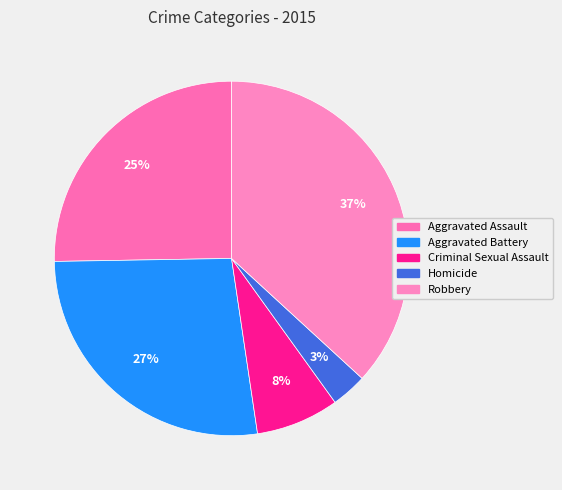

To the nearest percent, what is the average slice percentage?

20%